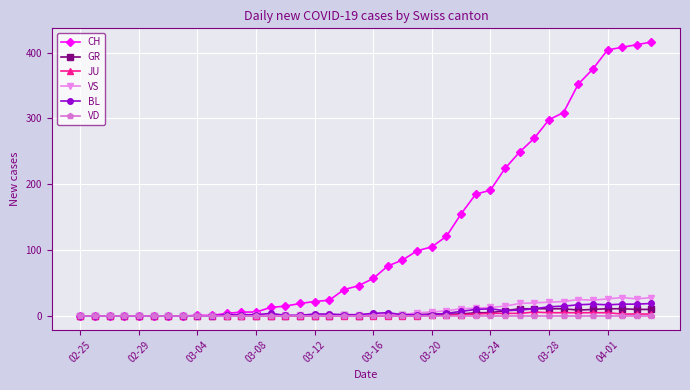

What is the greatest value displayed?

416